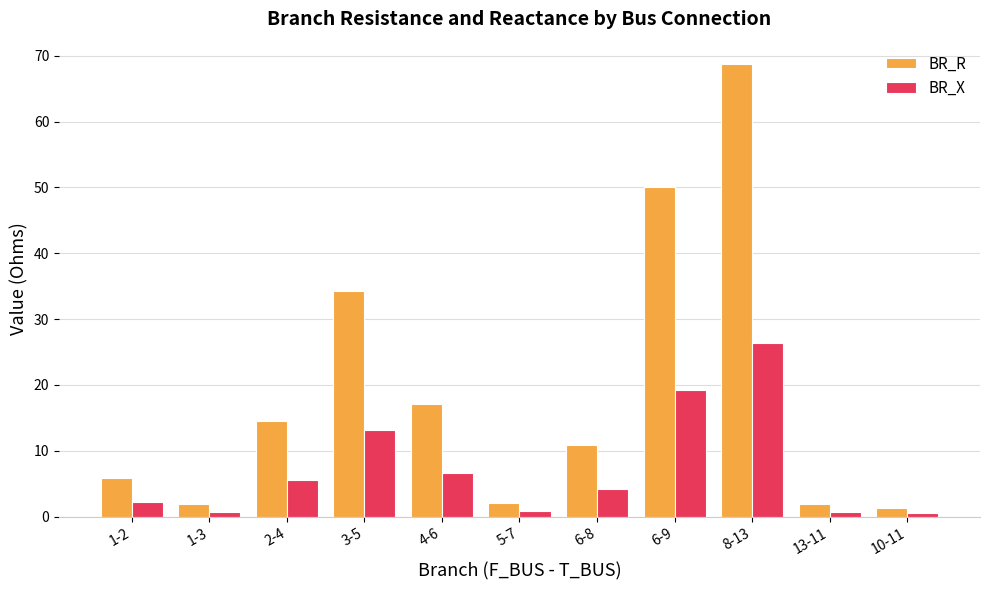

How many data points in BR_R are less than 10?

5